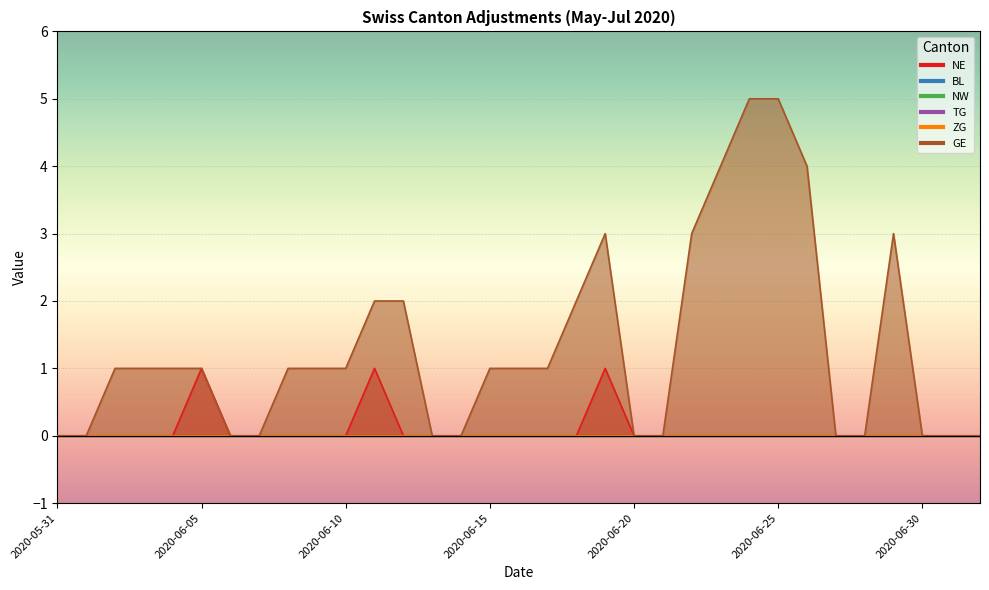

What is the label of the 7th point from the right?

2020-06-26